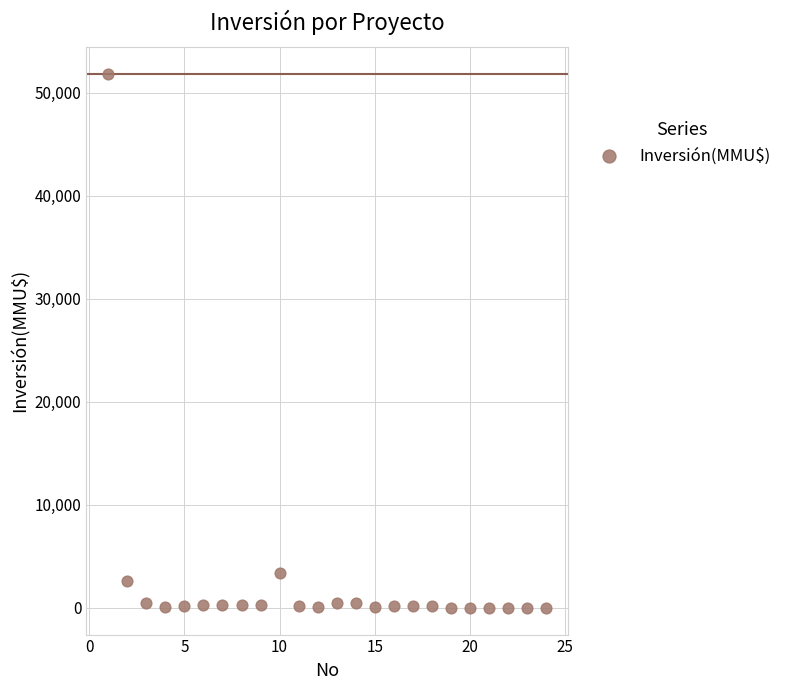

What is the range of X values (max minus min)?

23